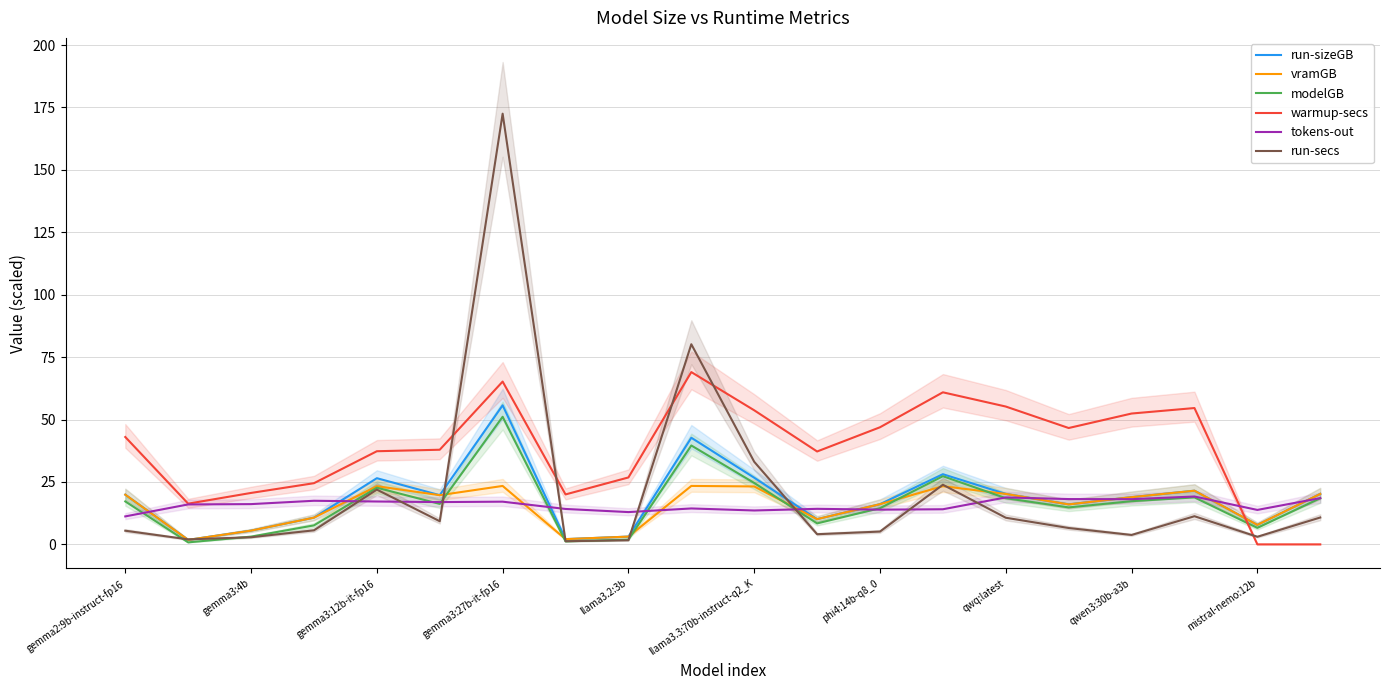

Is it true that modelGB equals 29.9 at qwq:latest?

False